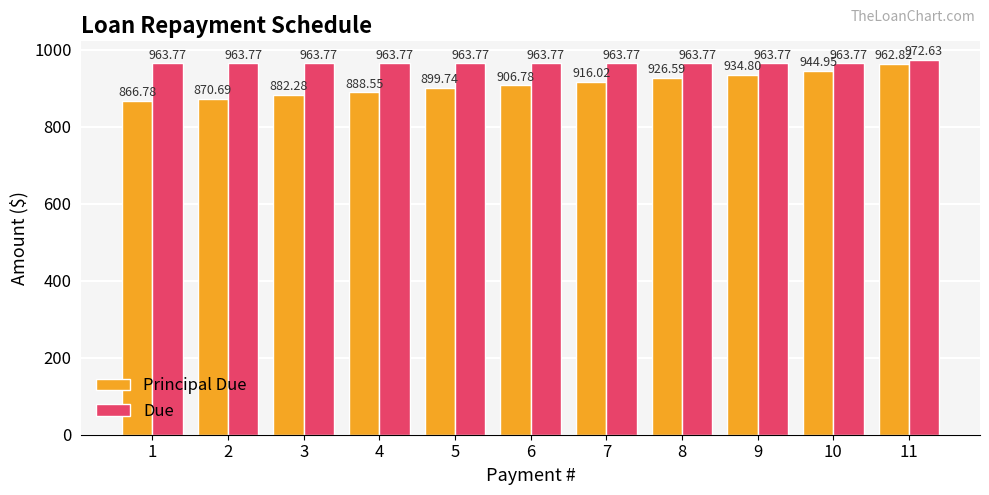

At which label does Principal Due reach its peak?

11